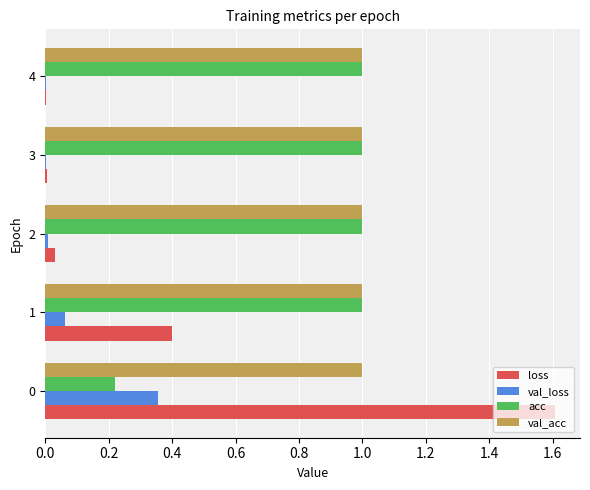

Is the value of val_loss at 2 greater than the value of val_acc at 2?

No